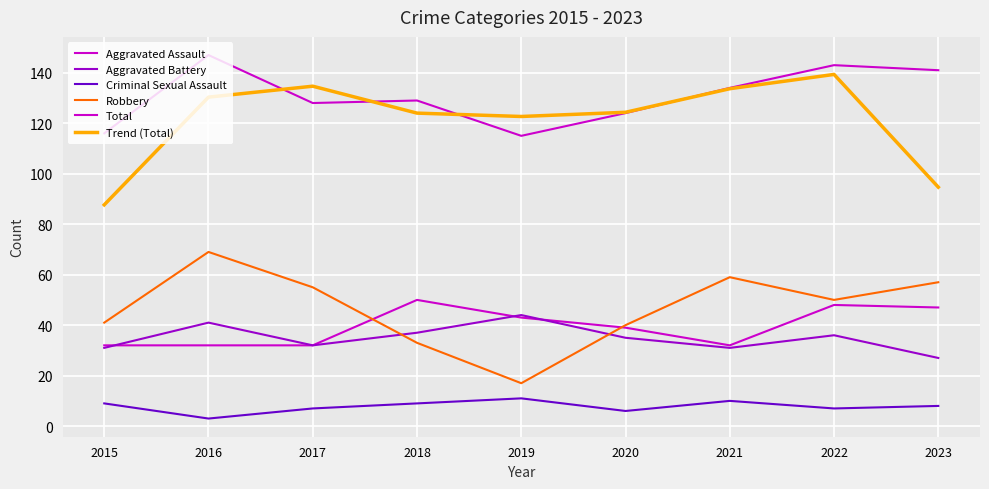

True or false: Robbery has more than 2 interior local peaks.

False